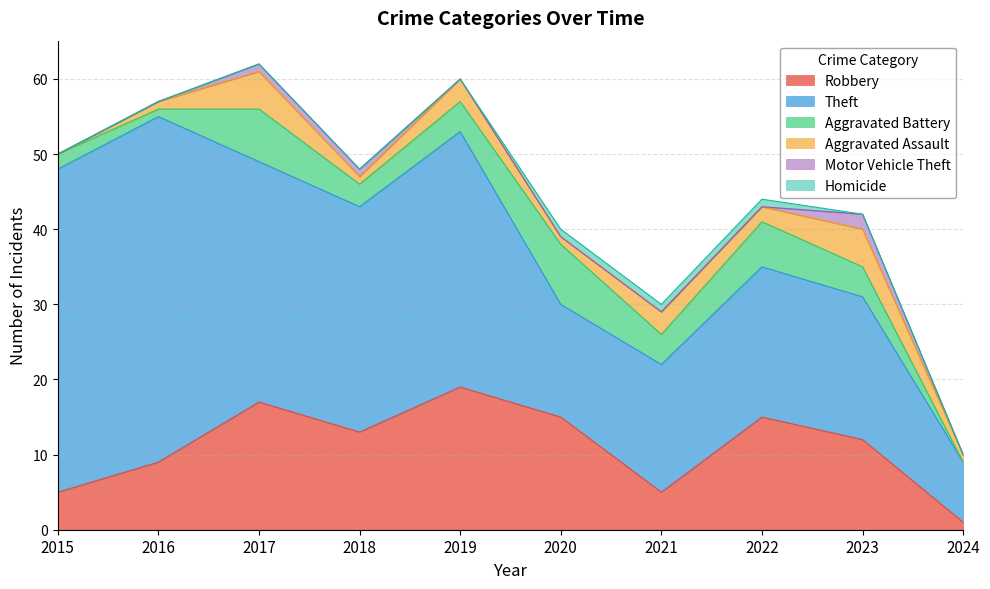

How many lines are shown in the chart?

6